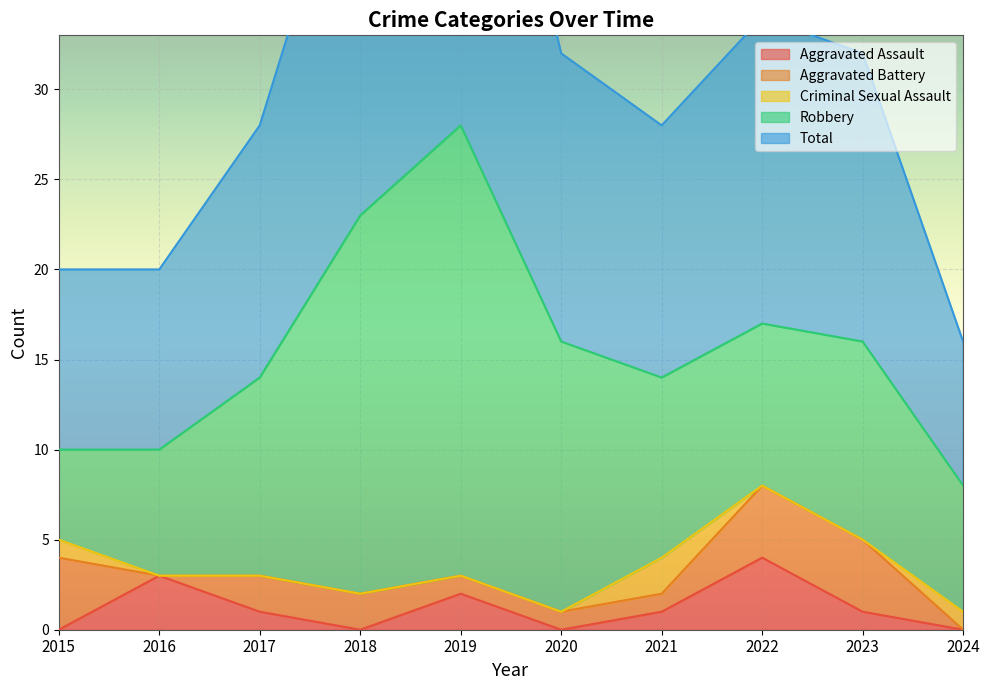

How many times do Aggravated Battery and Aggravated Assault cross each other?

4